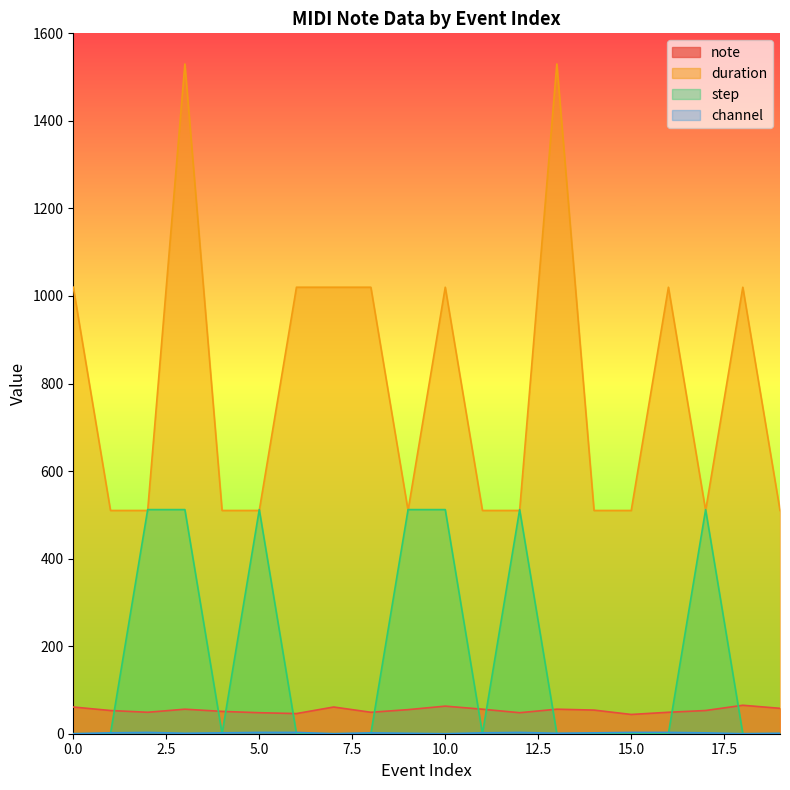

Where is note nearest to the value 54?

14